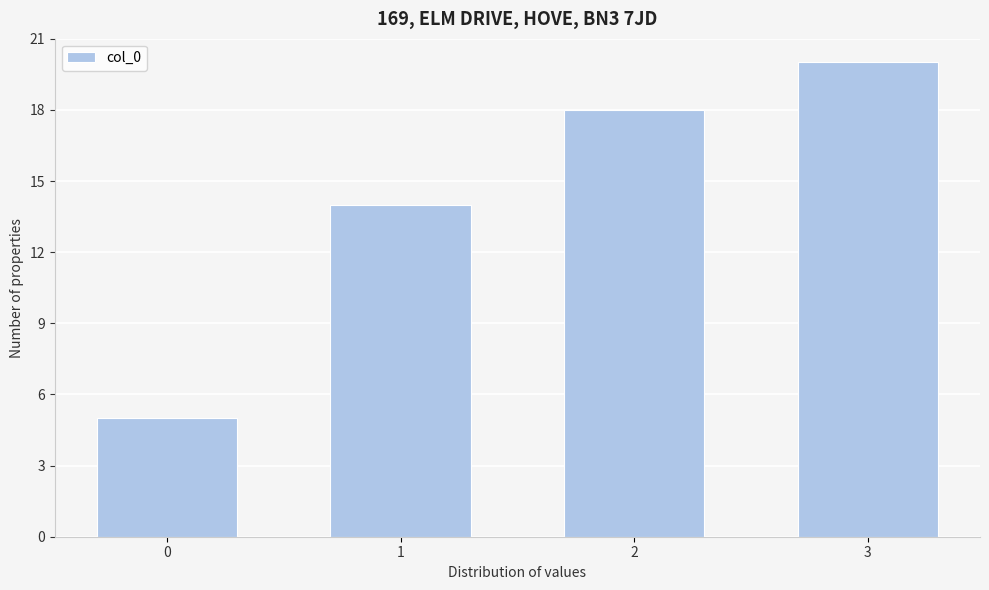

Reading left to right, transcribe all the data shown in this chart.

0=5	1=14	2=18	3=20